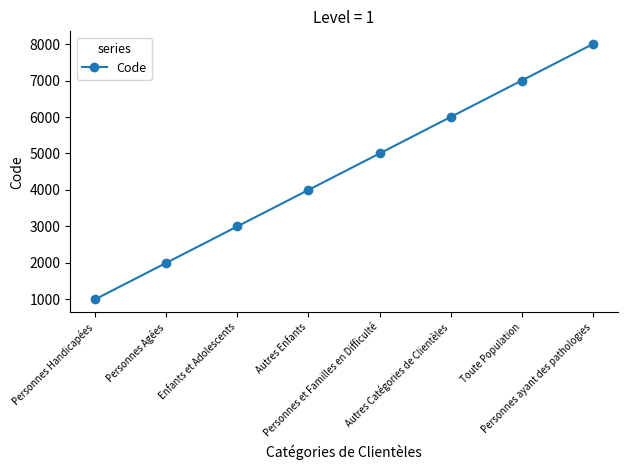

Which has a higher value, Autres Catégories de Clientèles or Autres Enfants?

Autres Catégories de Clientèles